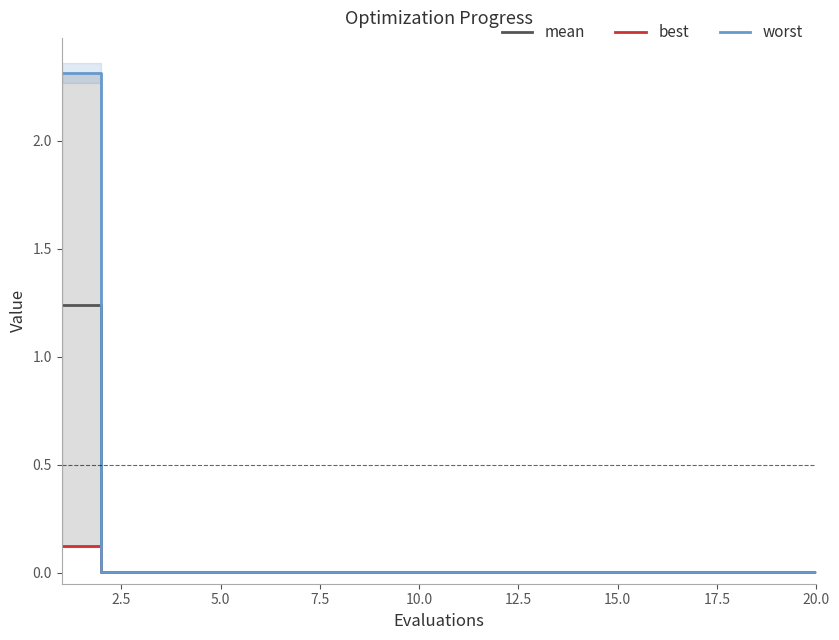

What is the label of the 8th point from the left?

17.5